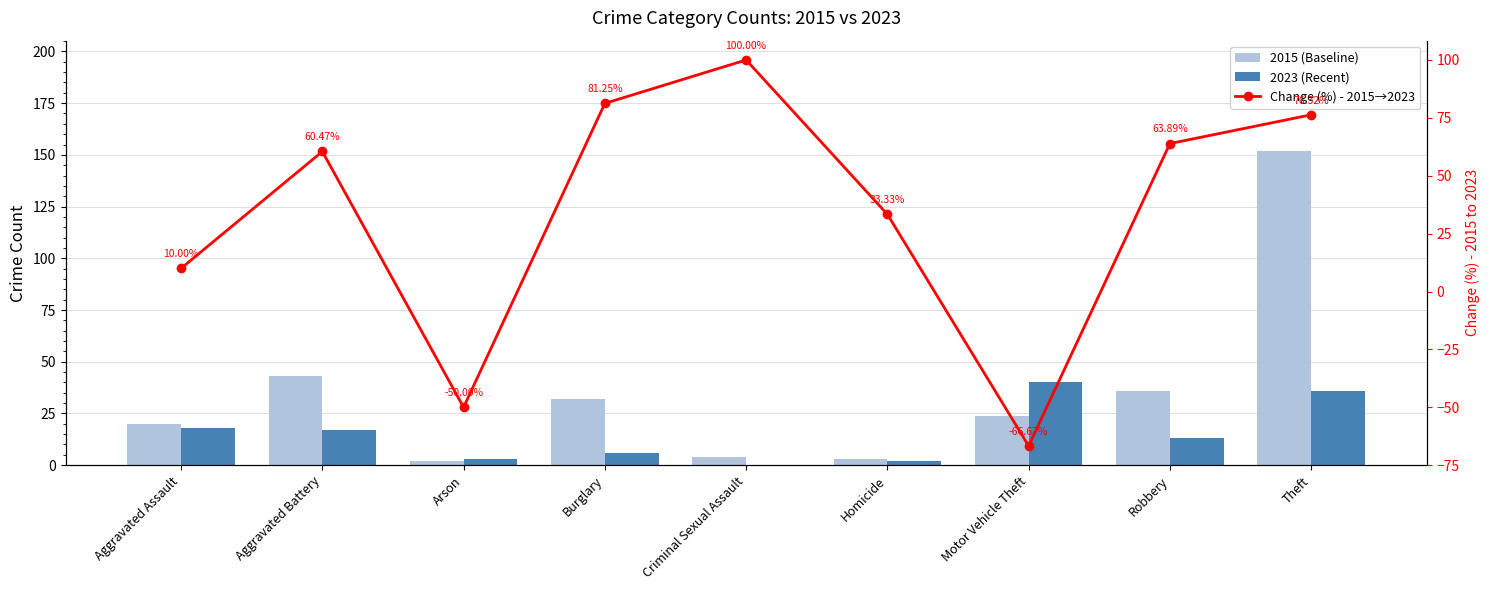

What is the label of the 7th bar from the right?

Arson